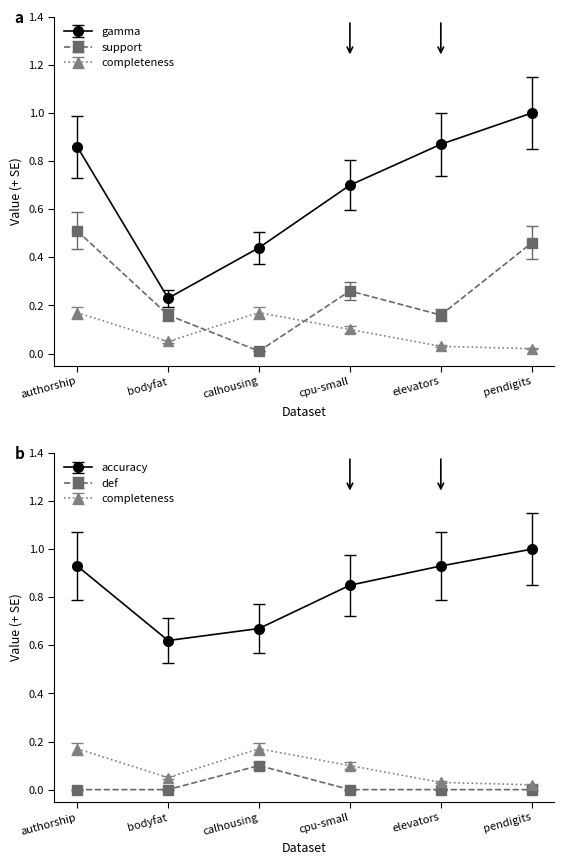

Is the value of accuracy at bodyfat greater than the value of def at authorship?

Yes